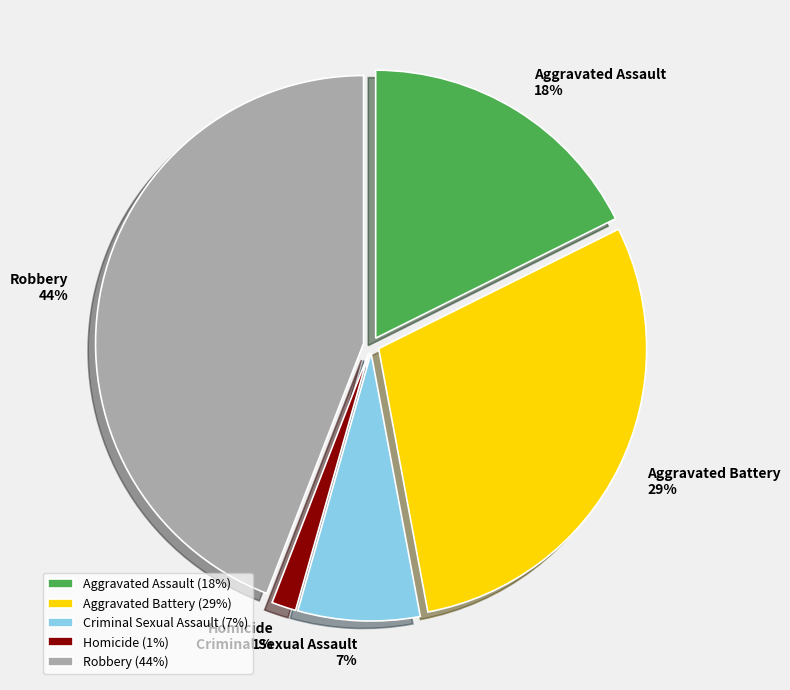

What percentage is the Criminal Sexual Assault slice, to the nearest percent?

7%